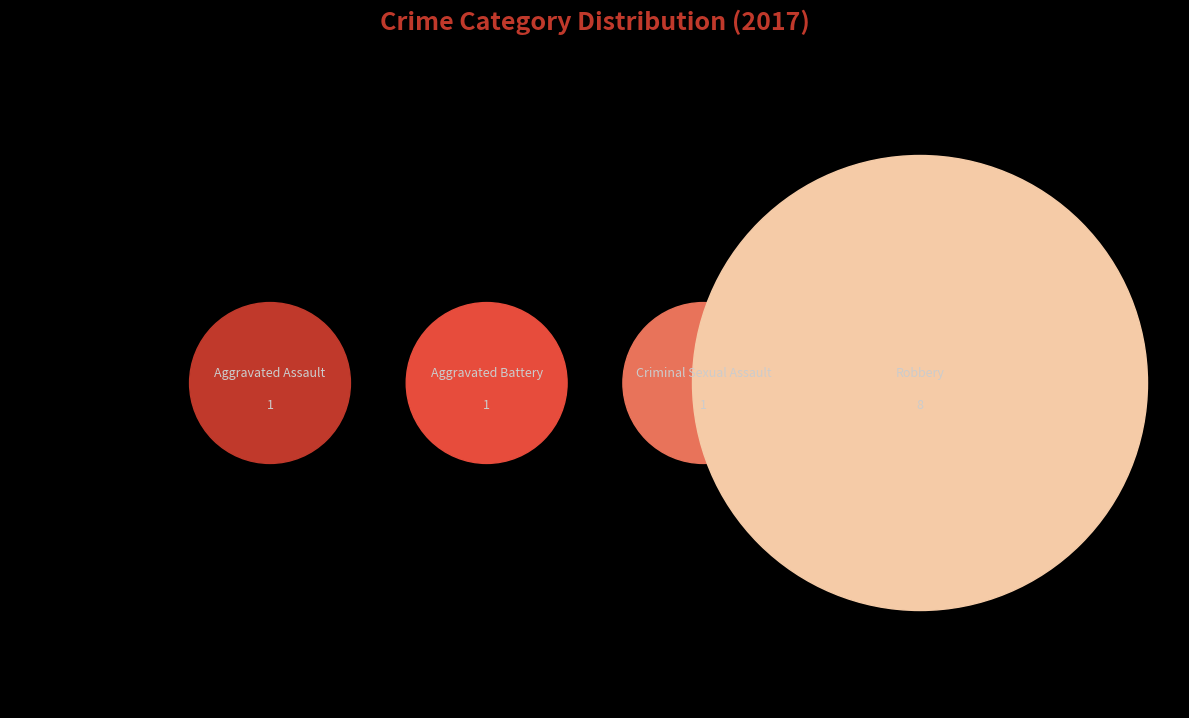

To the nearest percent, what is the combined percentage of Homicide and Robbery?

73%